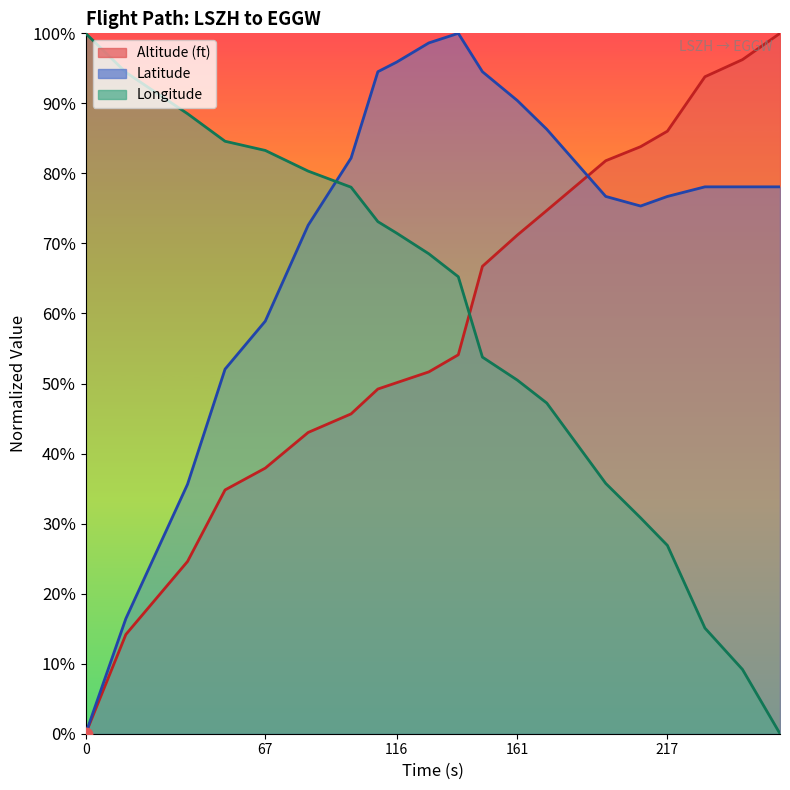

Which series contains the highest Y value?

Altitude (ft)